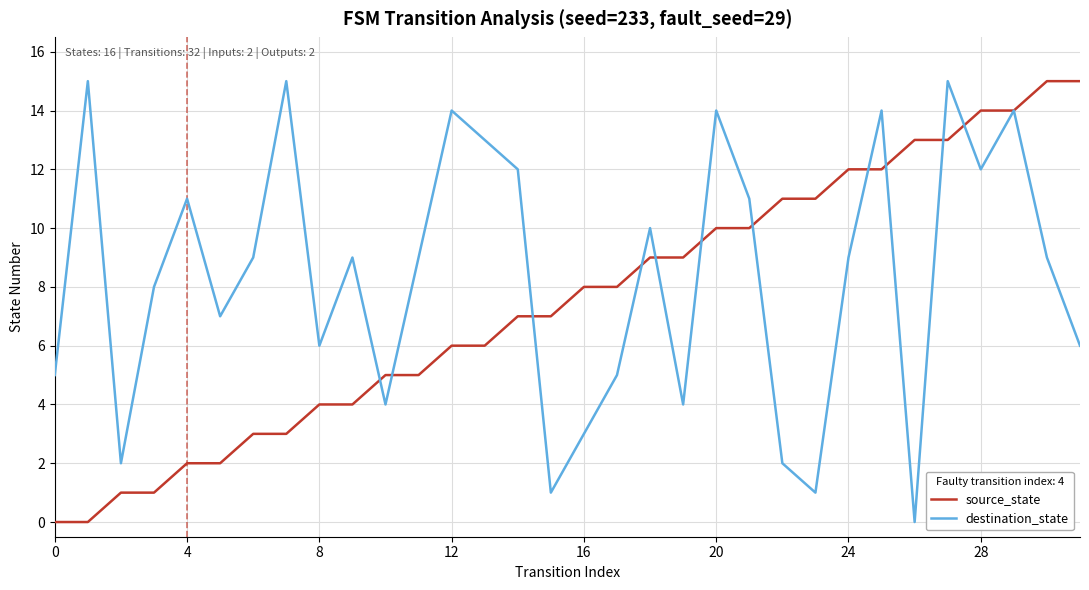

What is the greatest value displayed?

15